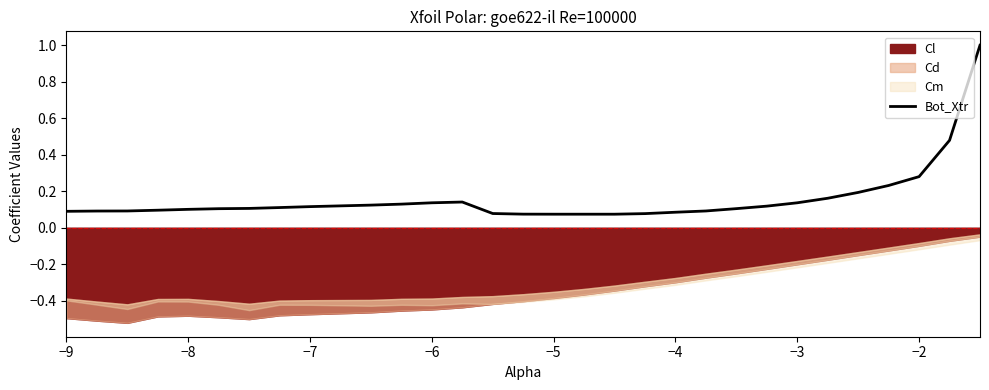

Is it true that Bot_Xtr equals 0.0 at −5?

False